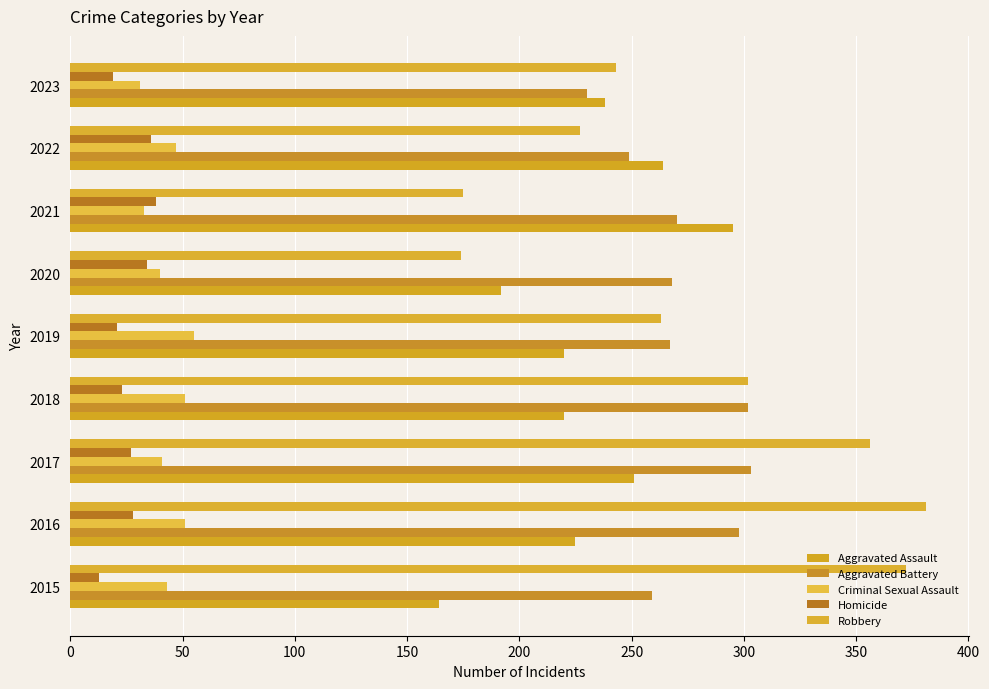

What is the value of the Aggravated Assault bar at the 9th from the left?

238